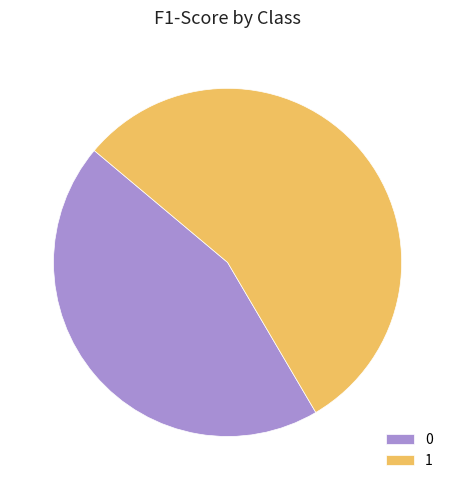

Count the number of slices in the pie.

2